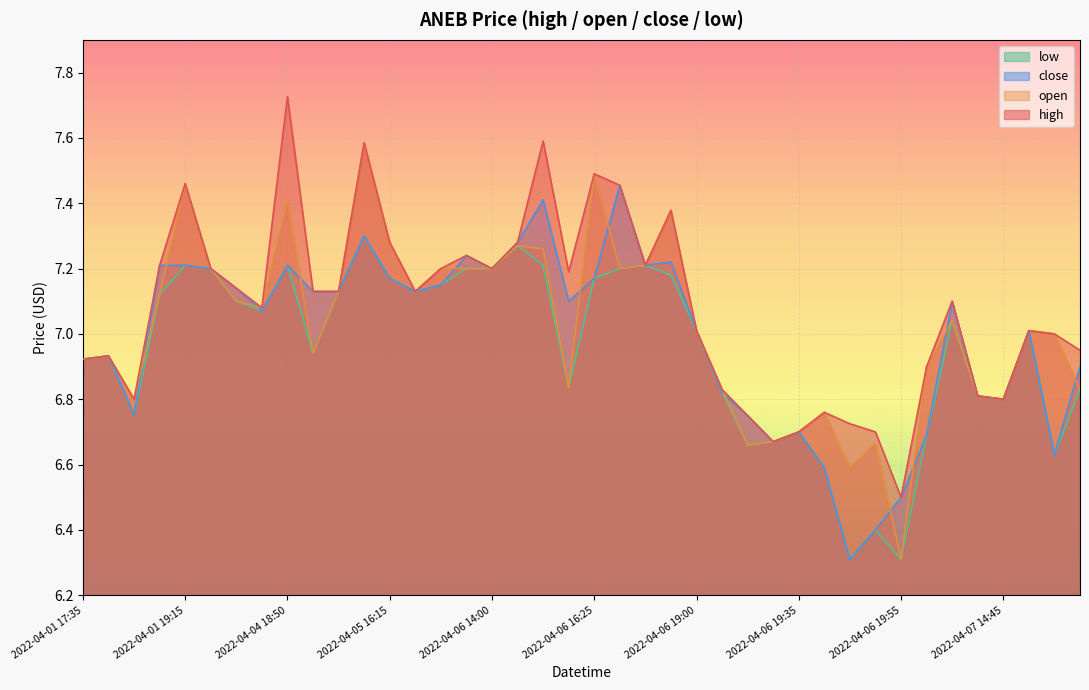

What is the label of the 1st point from the left?

2022-04-01 17:35